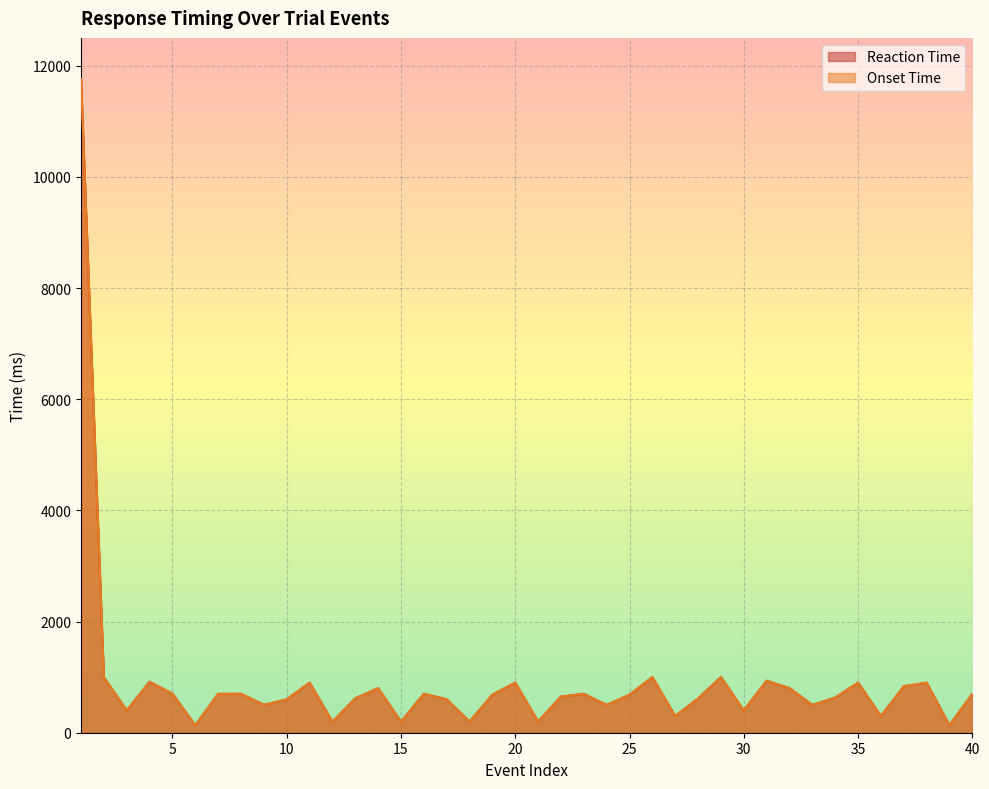

What value does the Onset Time series have at 32, to the nearest 100?

800